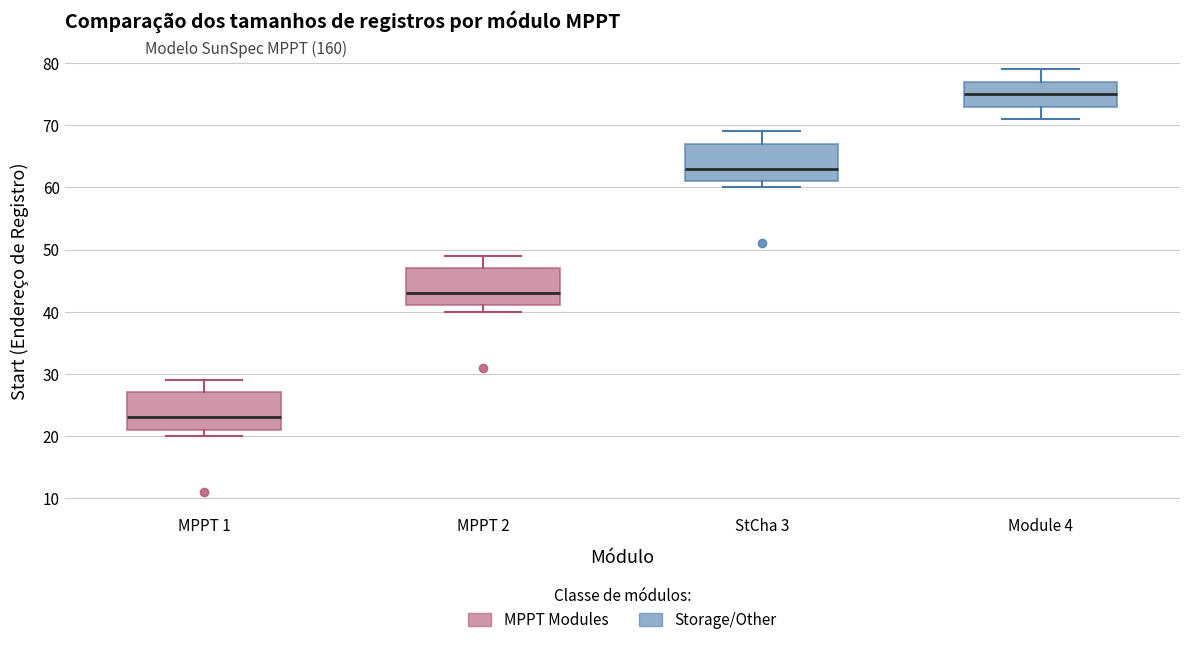

Reading left to right, transcribe this box plot: for each box, give where its median line is, the range the box spans, and where its two whiskers end, as read against the y-axis. The values are not printed on the chart, so give them approximately, as read against the axis.

MPPT 1: median 23, box 21 to 27, whiskers 20 to 29
MPPT 2: median 43, box 41 to 47, whiskers 40 to 49
StCha 3: median 63, box 61 to 67, whiskers 60 to 69
Module 4: median 75, box 73 to 77, whiskers 71 to 79